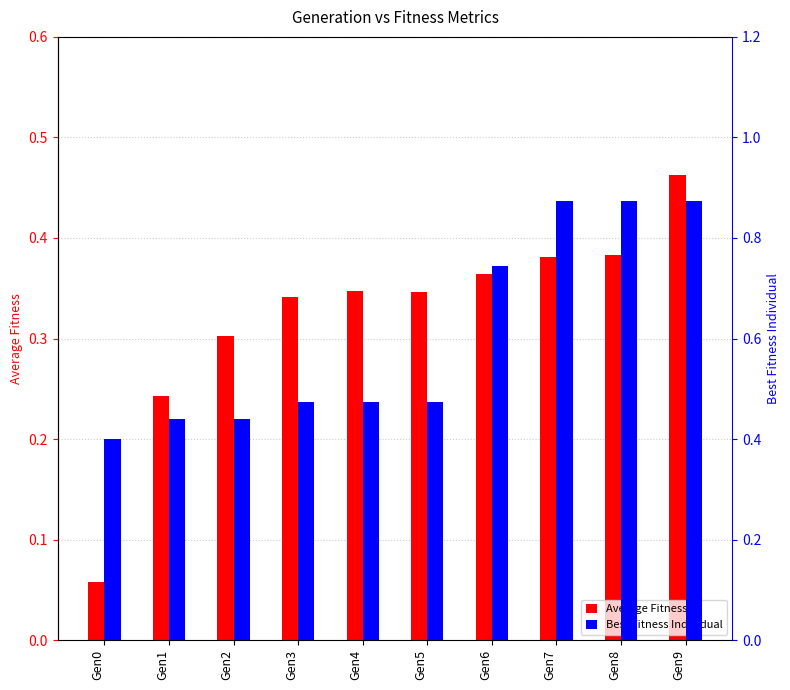

List the series in order of their overall mean, highest first.

Best Fitness Individual, Average Fitness